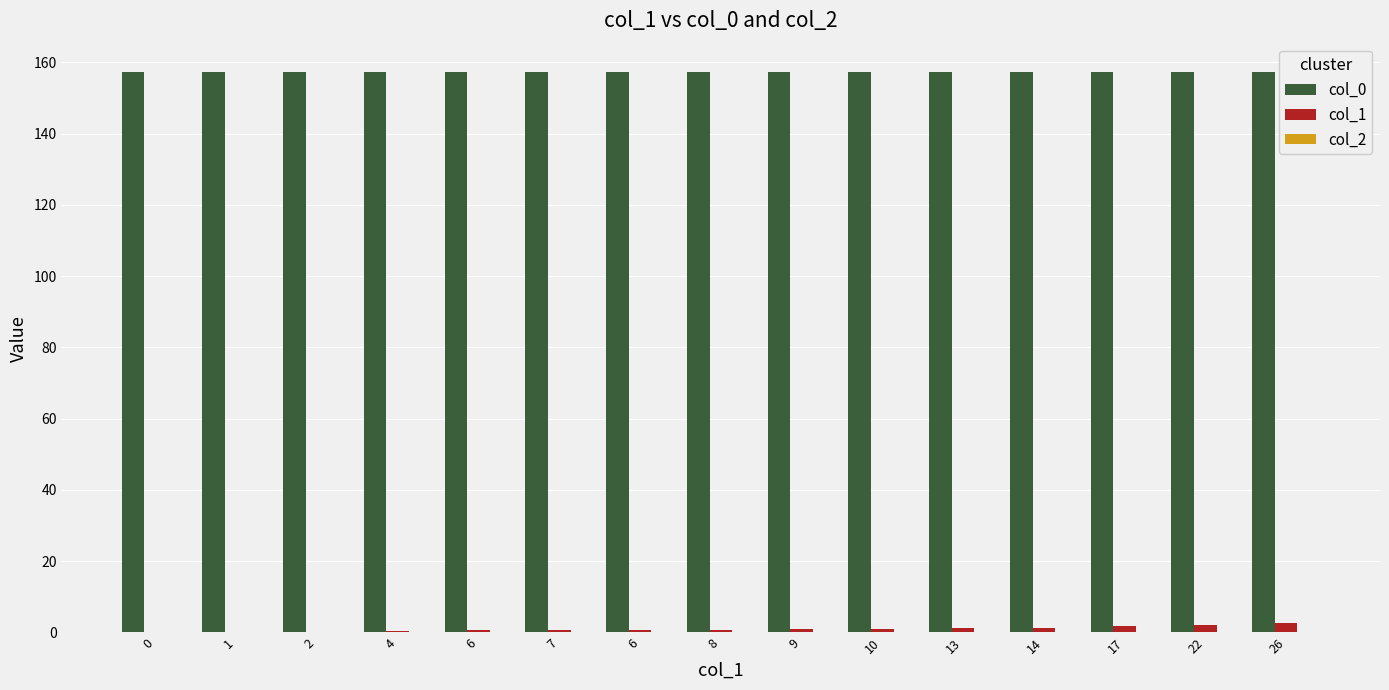

Does the chart contain stacked bars?

No